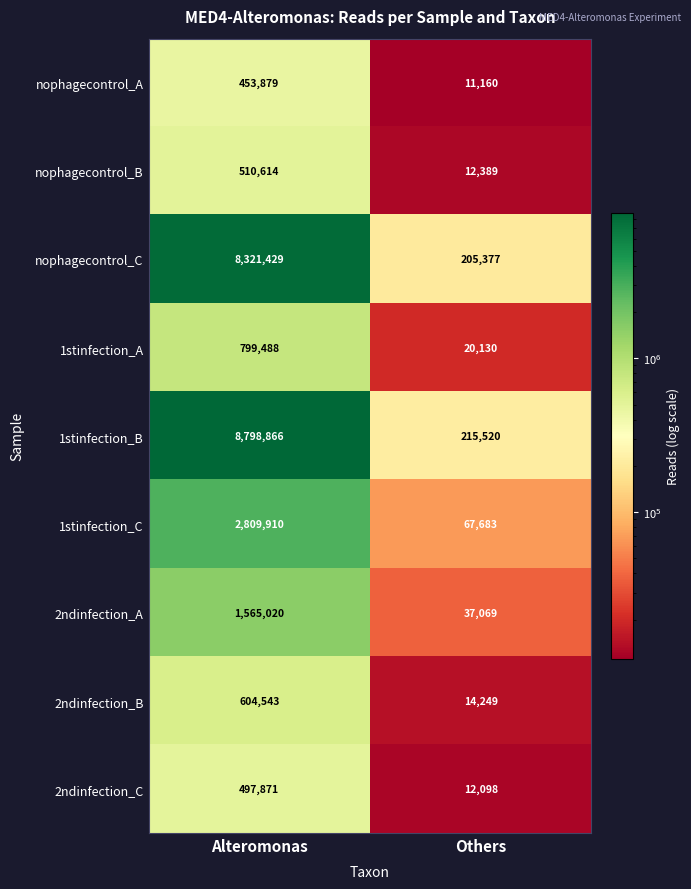

Is it true that 1stinfection_C equals 97461 at Others?

False